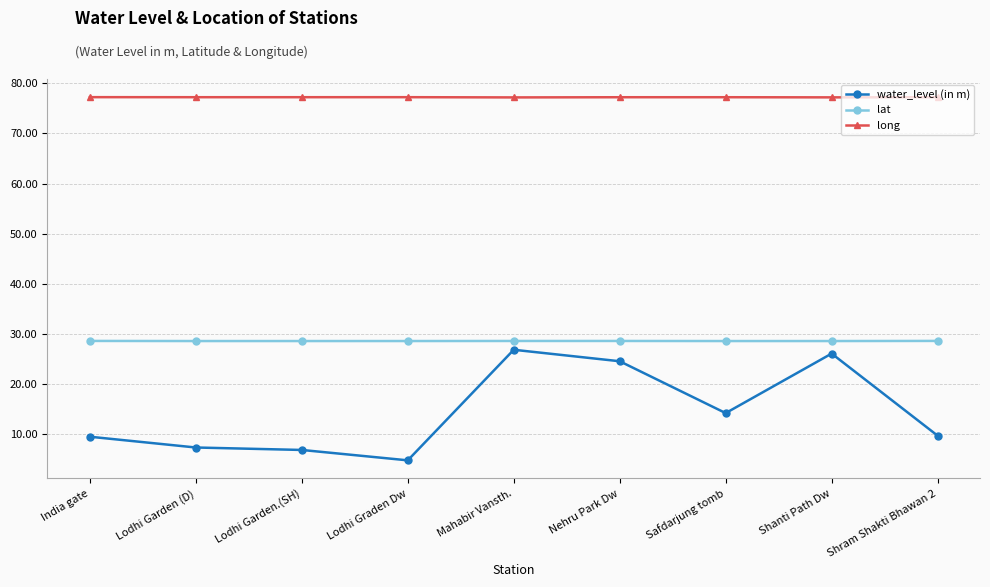

At India gate, list the series in order from largest to smallest.

long, lat, water_level (in m)